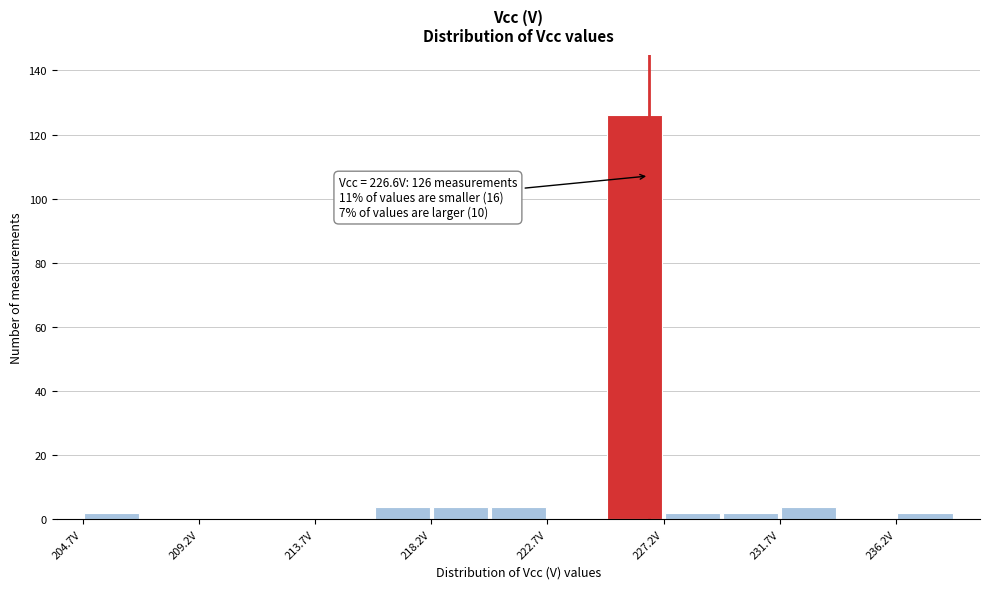

Which range on the x-axis has the tallest bar?

225.0 to 227.0